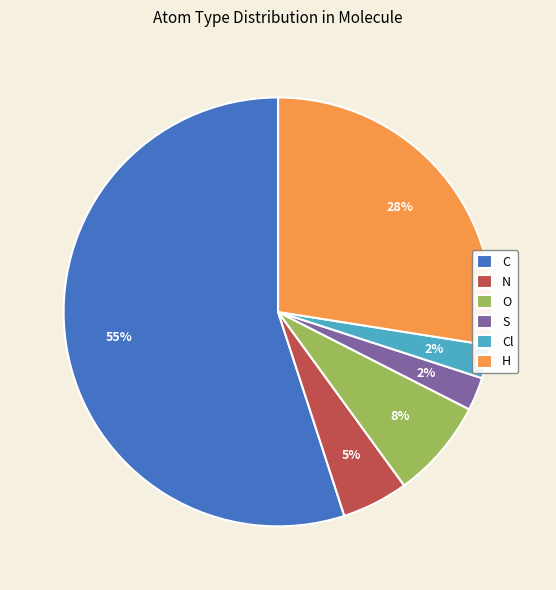

Is it true that O is 8% of the pie?

True